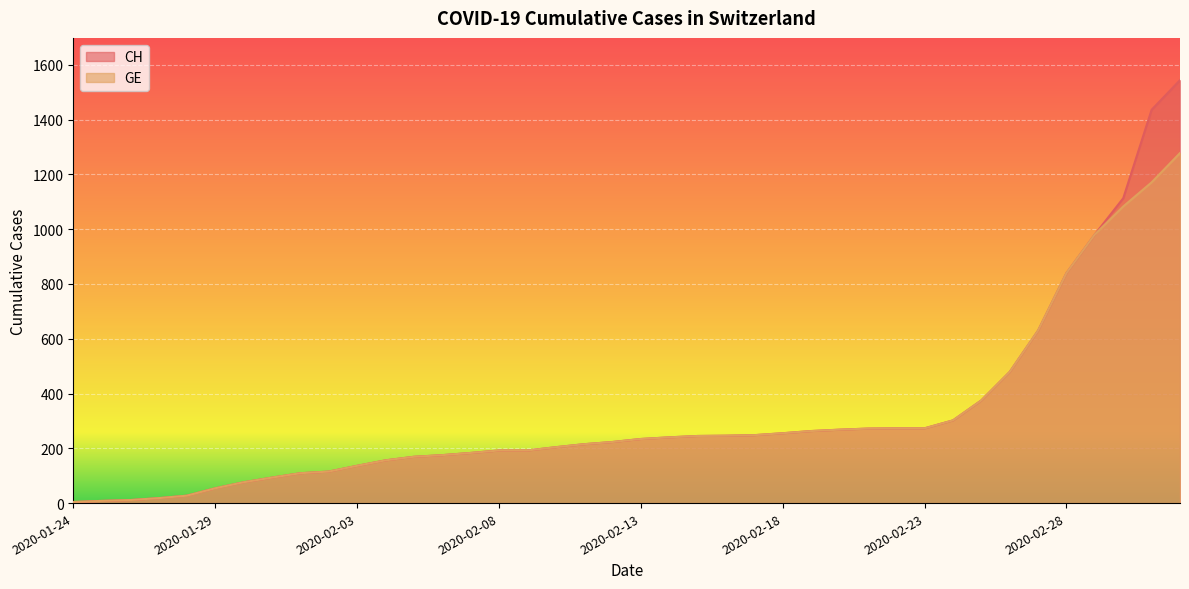

Which series has the widest spread of values?

CH